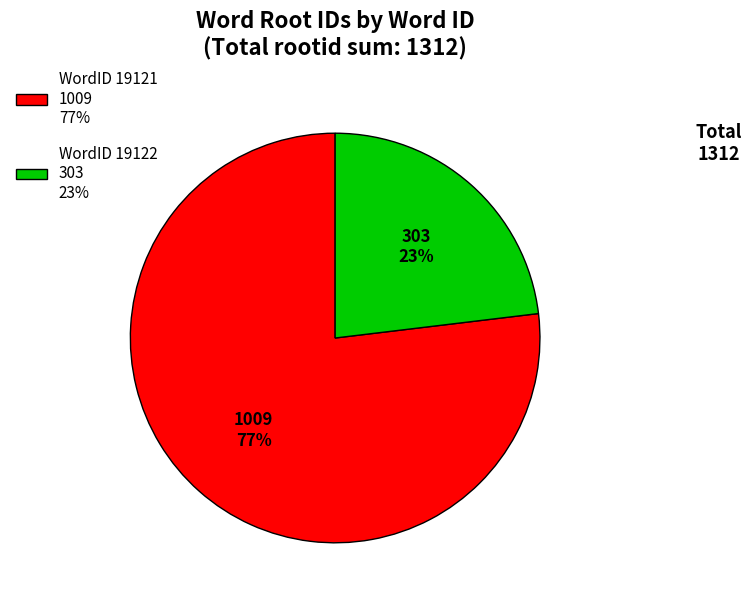

To the nearest percent, what percentage of the pie is WordID 19121 1009 77%?

77%